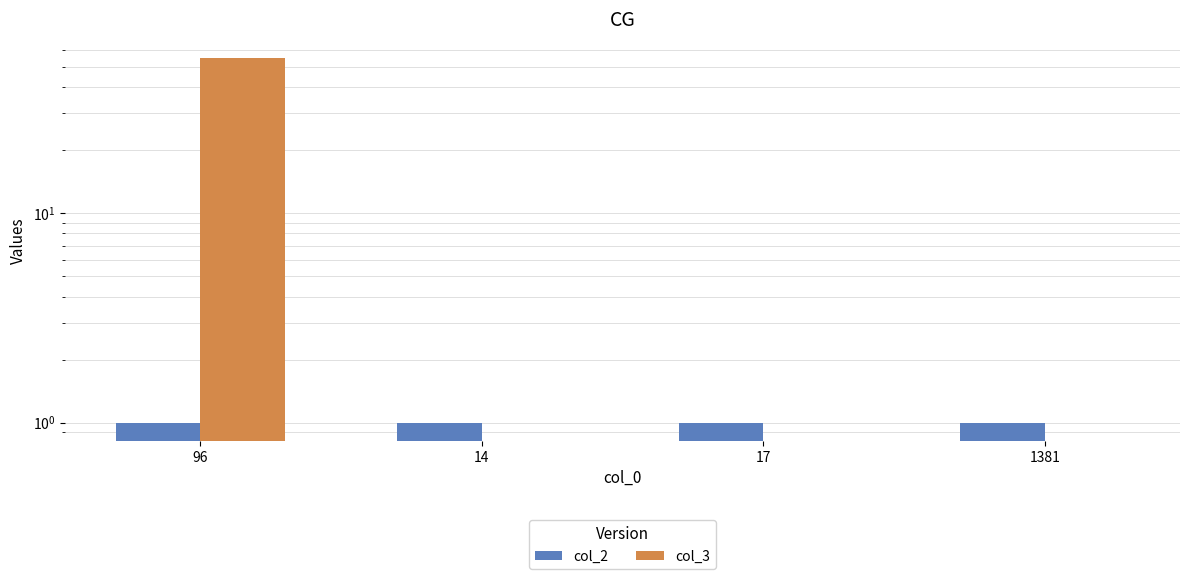

What is the difference between the col_3 values at 96 and 14?

55